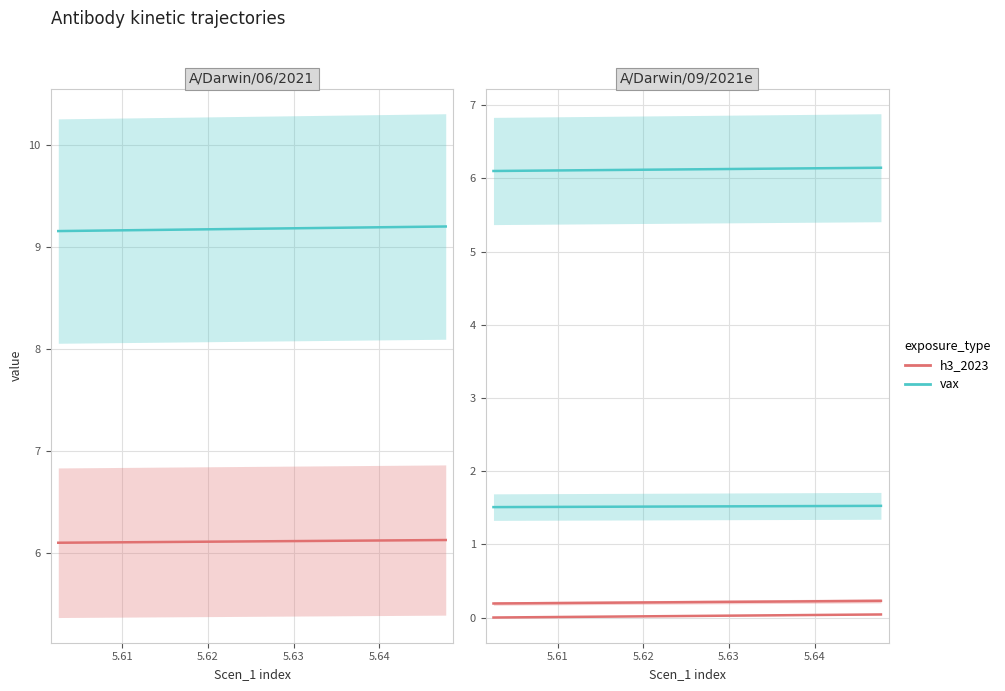

True or false: Scen_7 has a value of 0.0 at 14.

False